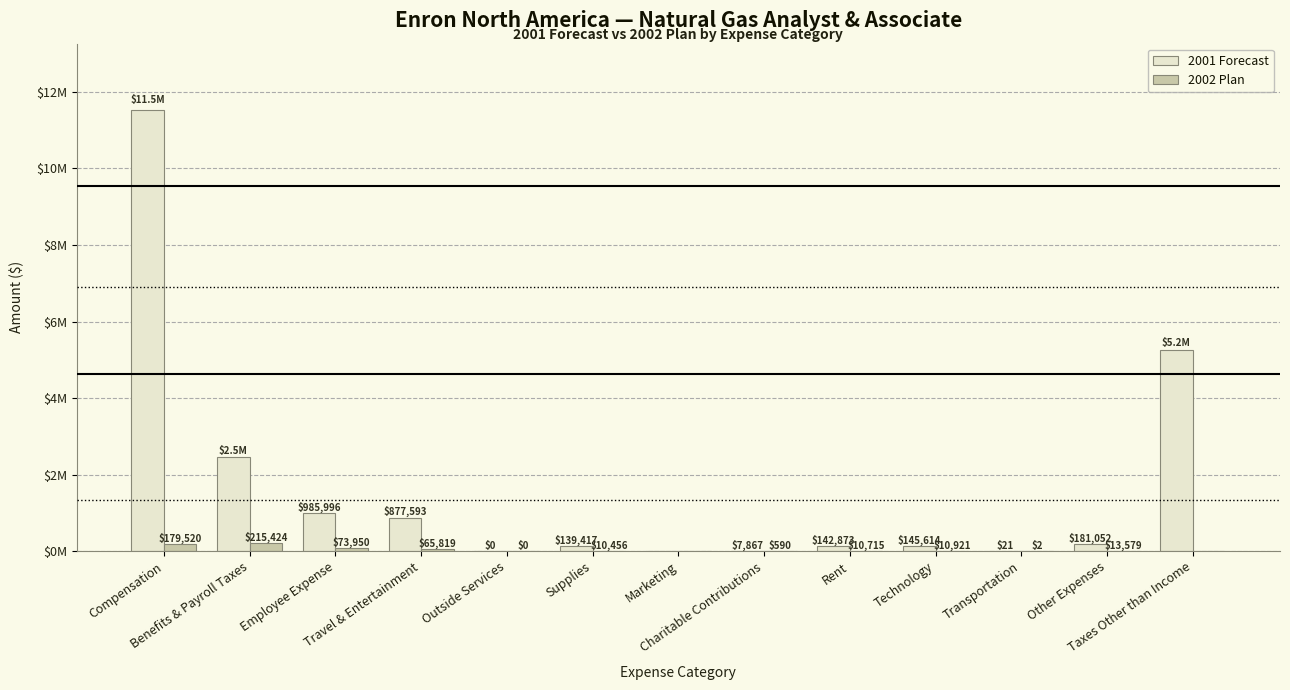

At which category is the sum across all series the highest?

Compensation